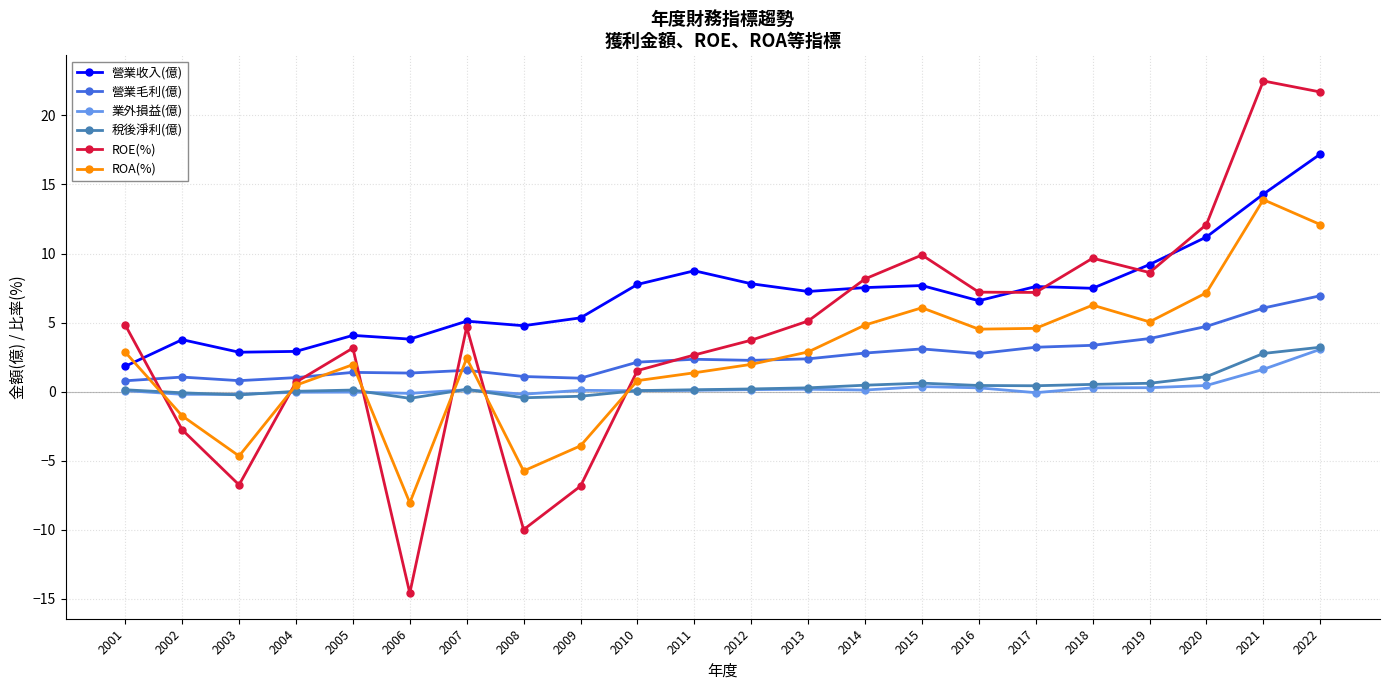

The value of 營業毛利(億) at 2017 is 3.2. True or false?

True